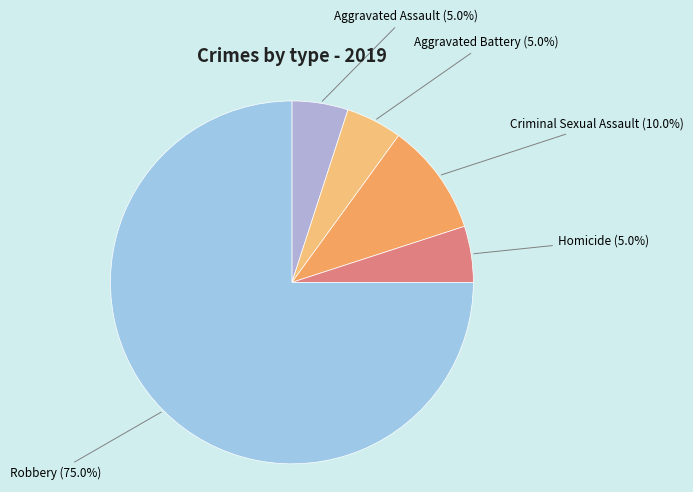

True or false: Criminal Sexual Assault accounts for 1% of the total.

False